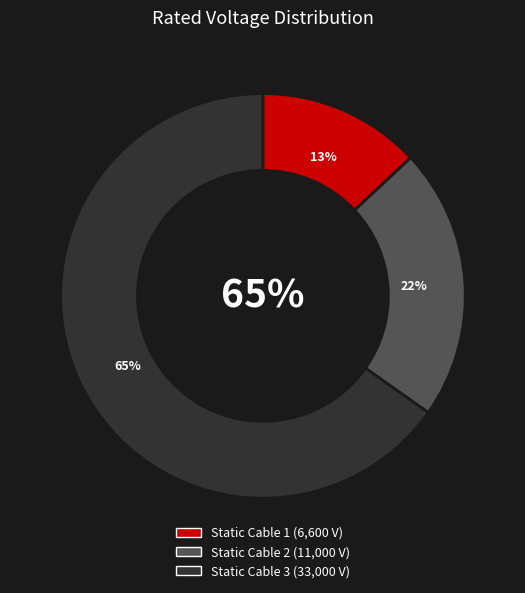

How many slices are in this pie chart?

3